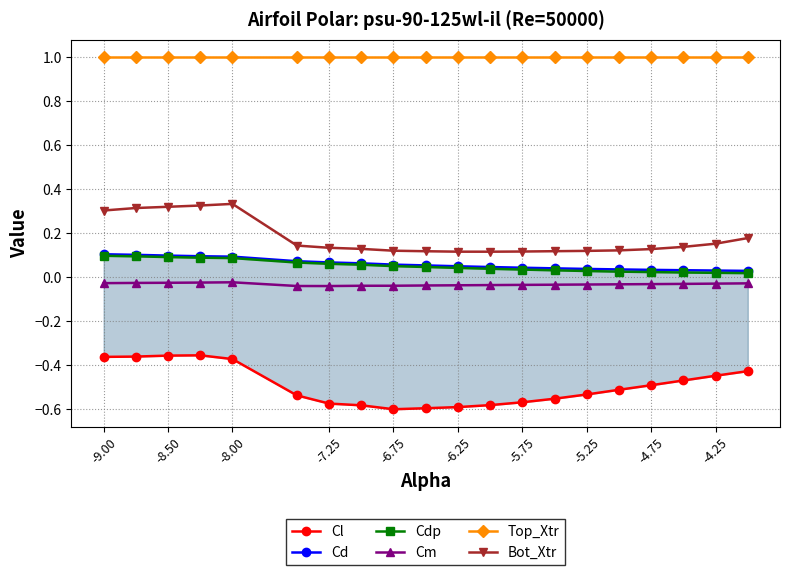

What are all the series names shown in the legend?

Cl, Cd, Cdp, Cm, Top_Xtr, Bot_Xtr